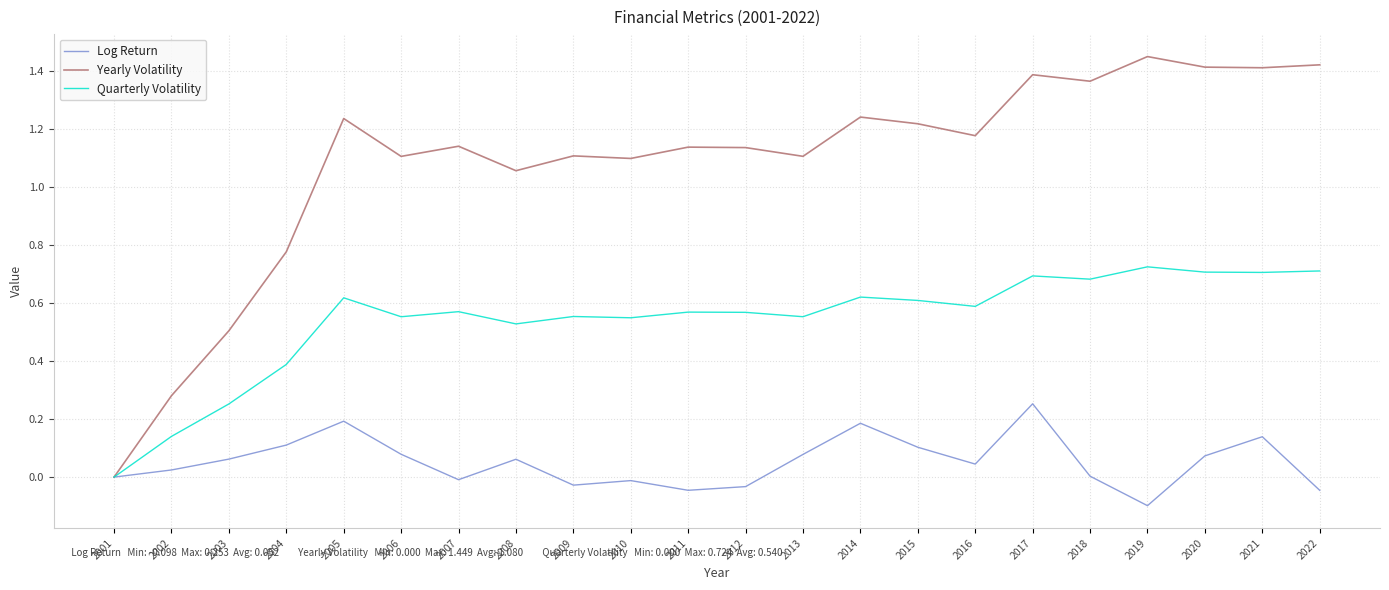

Is the value of Log Return at 2009 greater than the value of Quarterly Volatility at 2014?

No